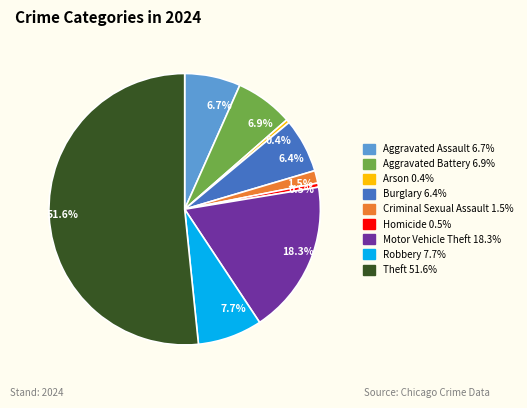

Is it true that Aggravated Assault is 7% of the pie?

True